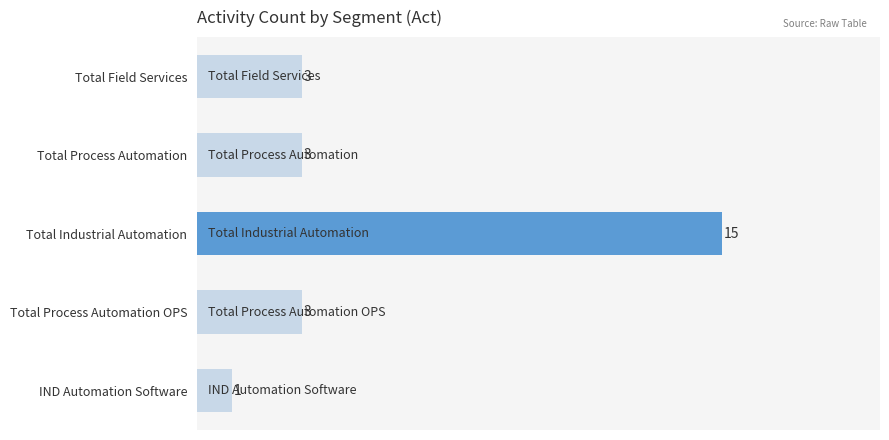

What is the difference between the maximum and minimum values?

14